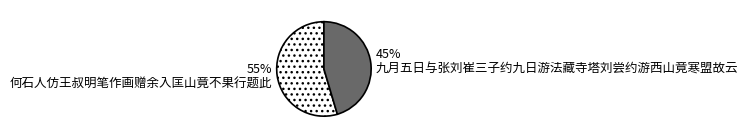

To the nearest percent, what is the average slice percentage?

50%